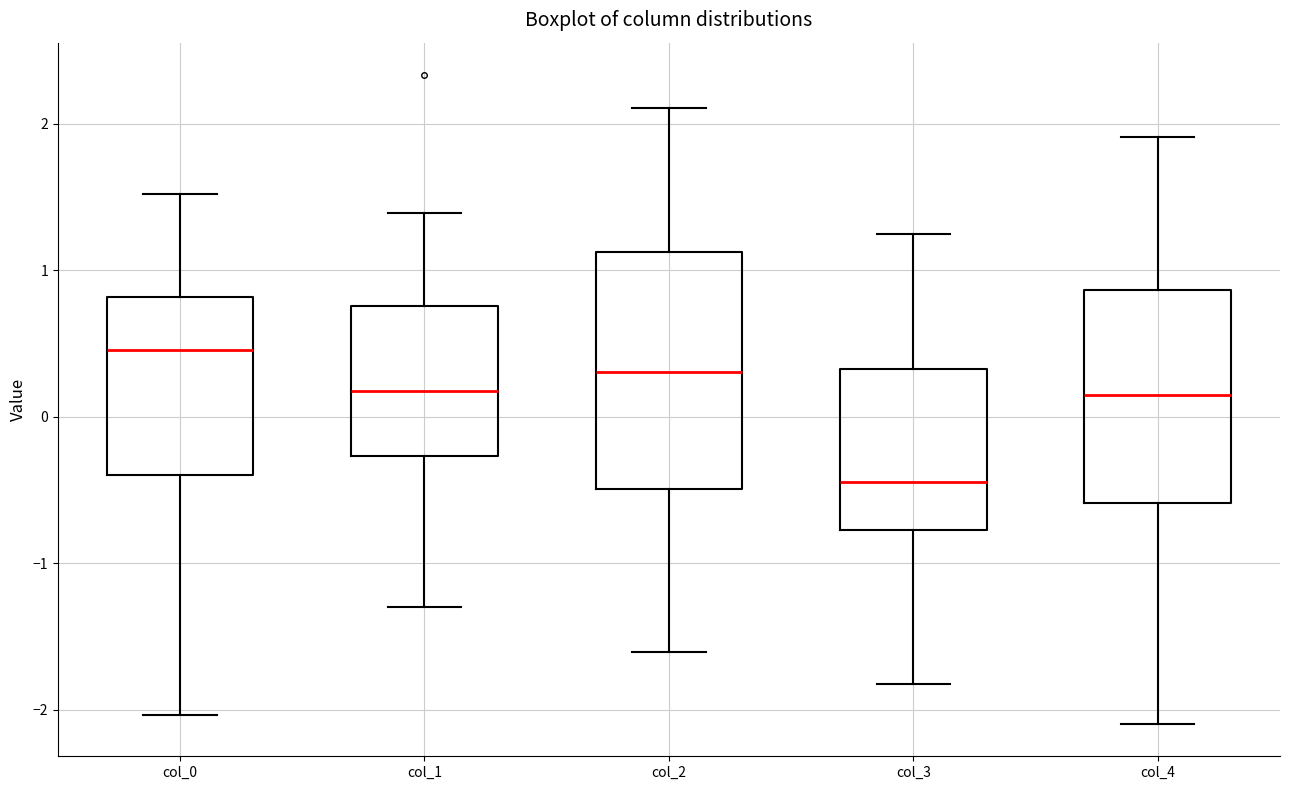

Which box is the tallest, from its lower edge to its upper edge?

col_2